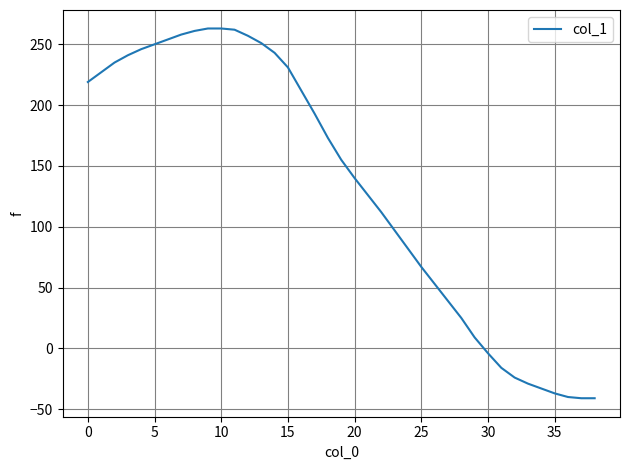

What is the average value?

133